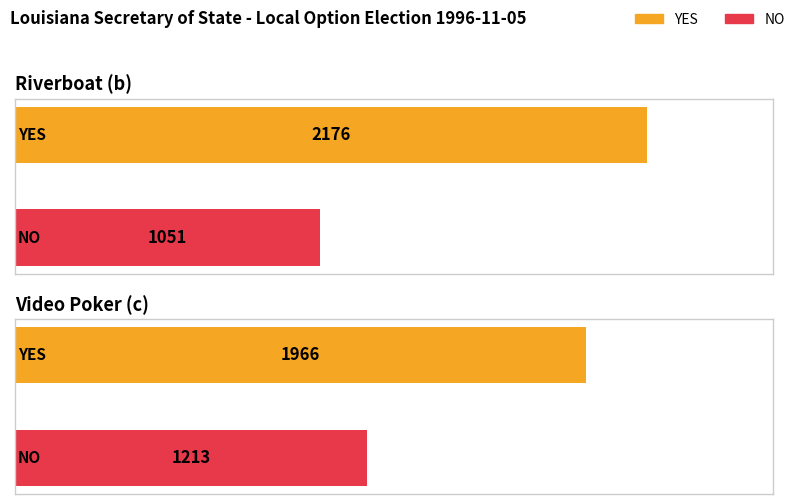

What is the maximum value for NO?

1213